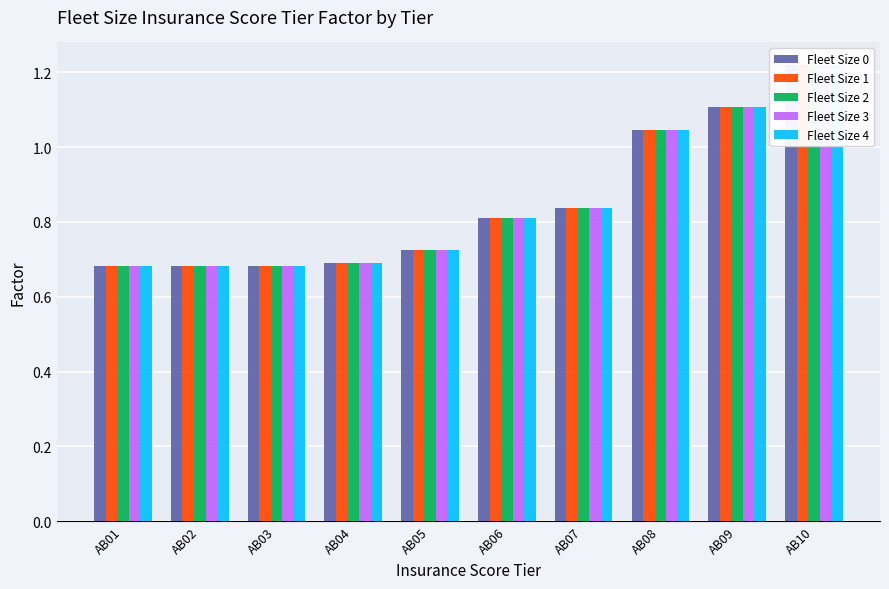

Between AB01 and AB04, which series saw the biggest shift?

Fleet Size 0